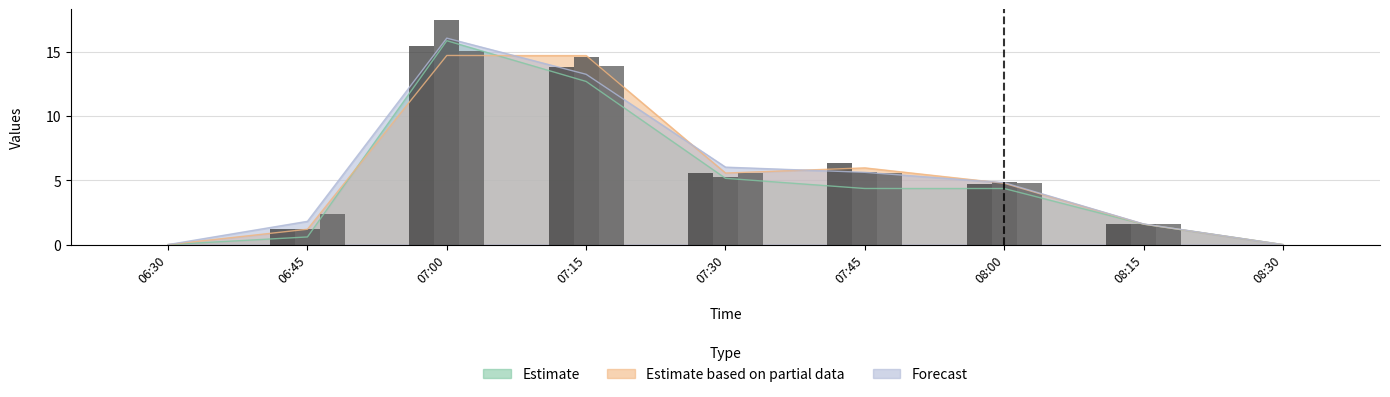

Where is X2 nearest to the value 7?

07:45